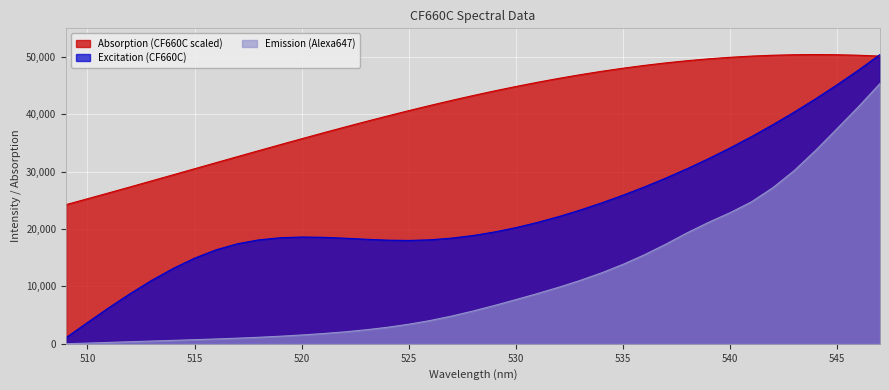

At which category does Absorption (CF660C scaled) reach its first local peak?

544